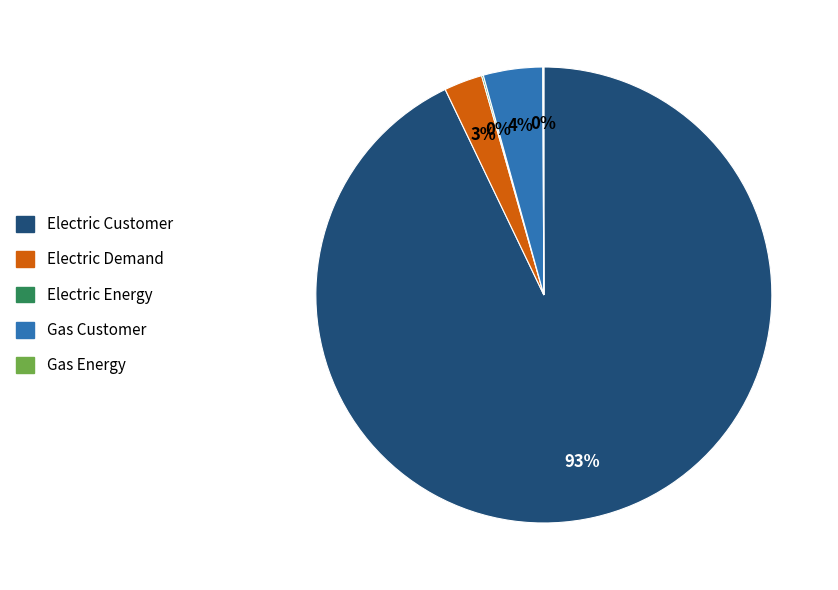

Does any single category account for the majority?

Yes